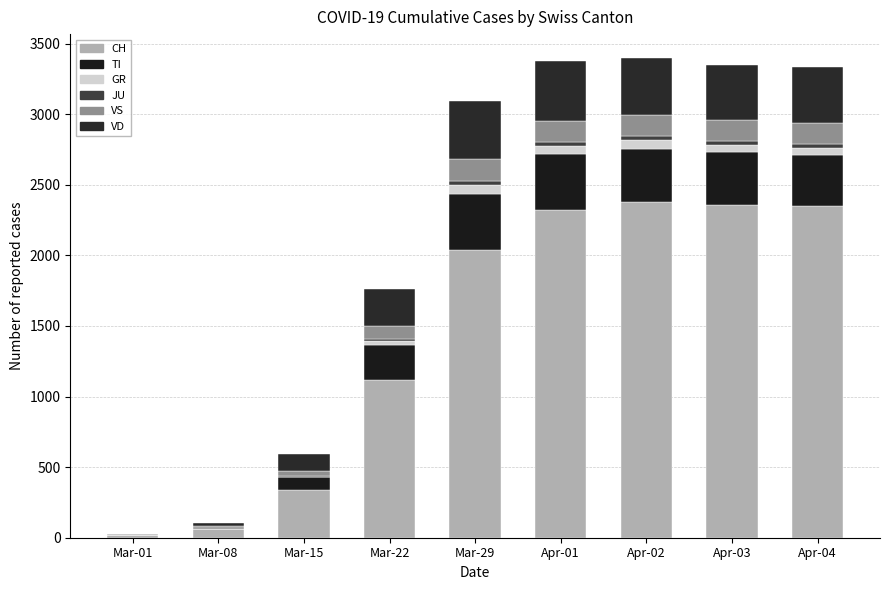

What is the label of the 7th bar from the left?

Apr-02